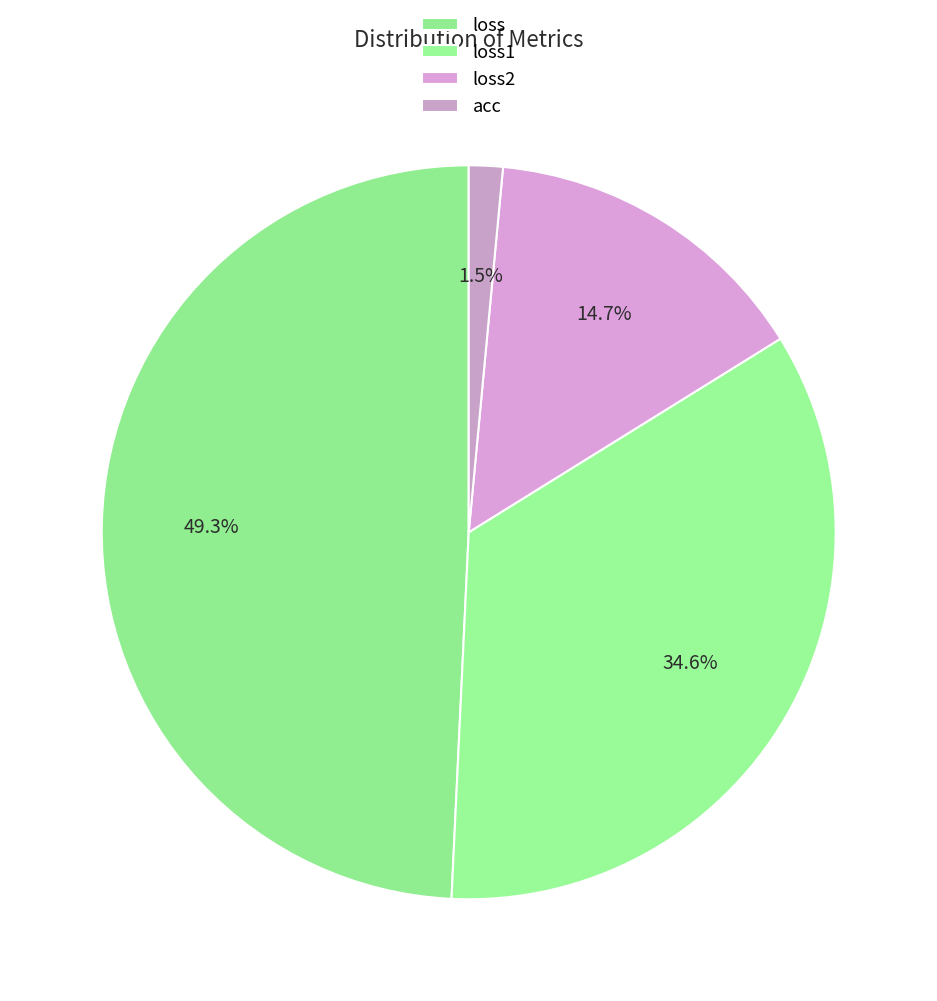

How many segments does this pie chart have?

4